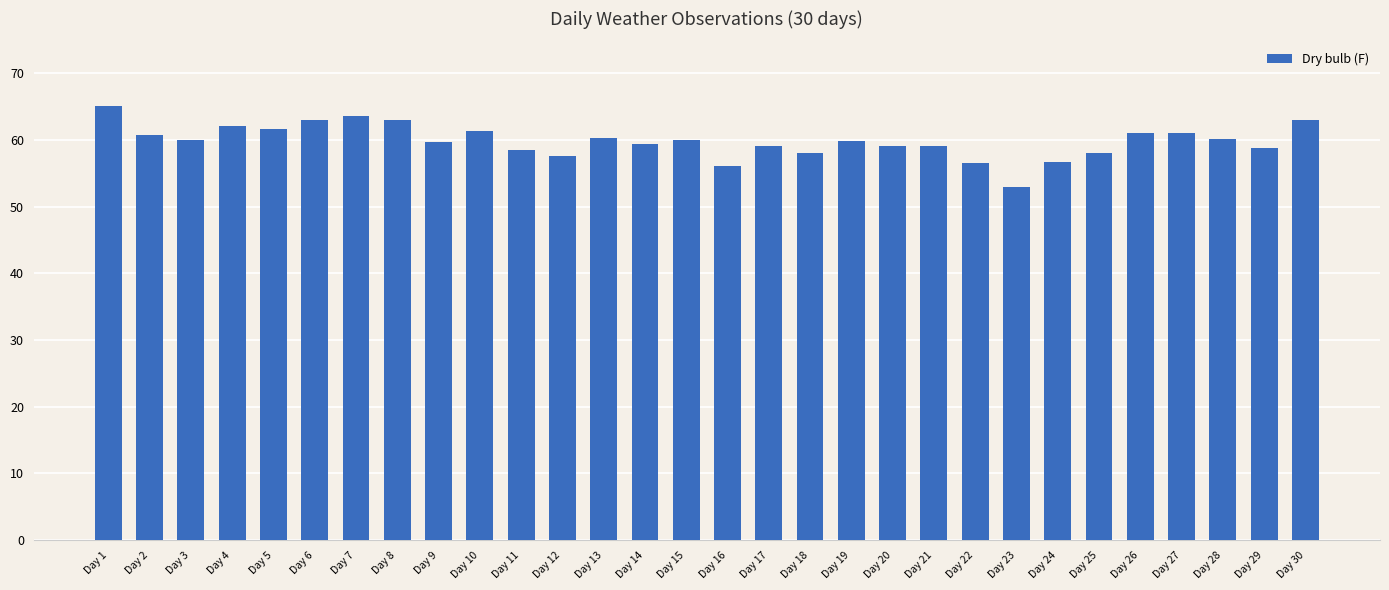

What is the difference between the second highest and second lowest values?

7.5